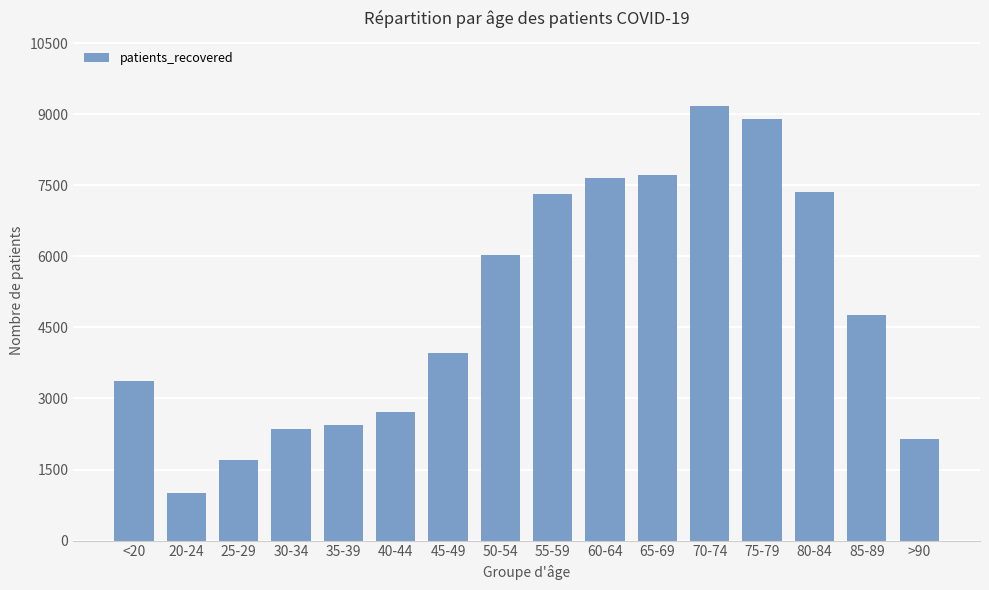

What position from the right is <20?

16